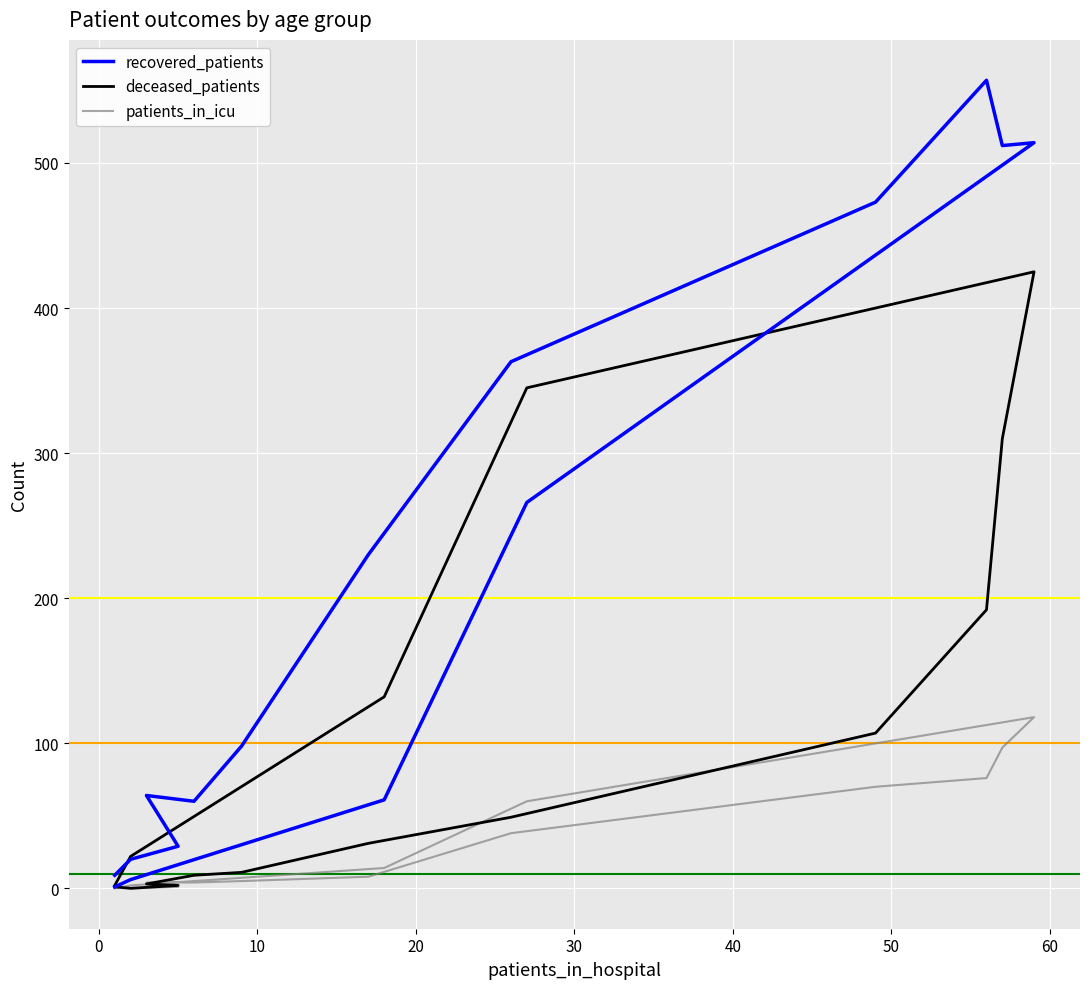

What is the lowest value of the recovered_patients series?

1